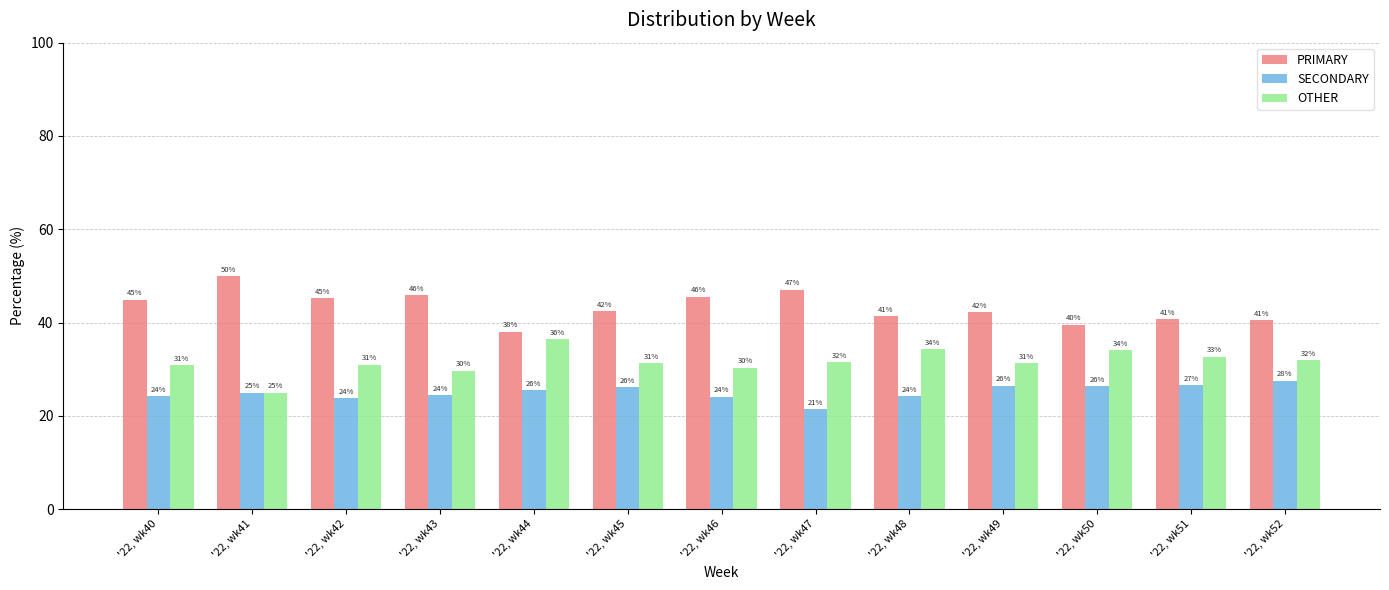

Between '22, wk44 and '22, wk46, which series saw the biggest shift?

PRIMARY